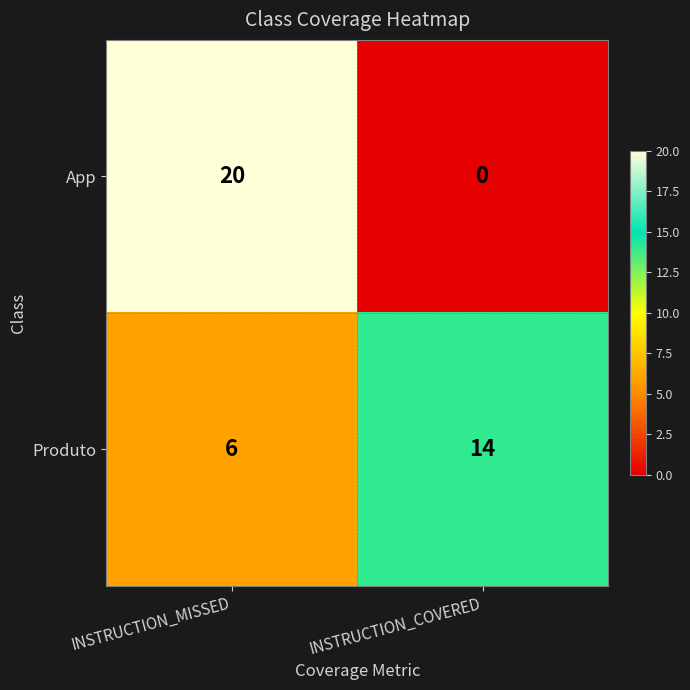

Is the value of App at INSTRUCTION_COVERED greater than the value of Produto at INSTRUCTION_COVERED?

No